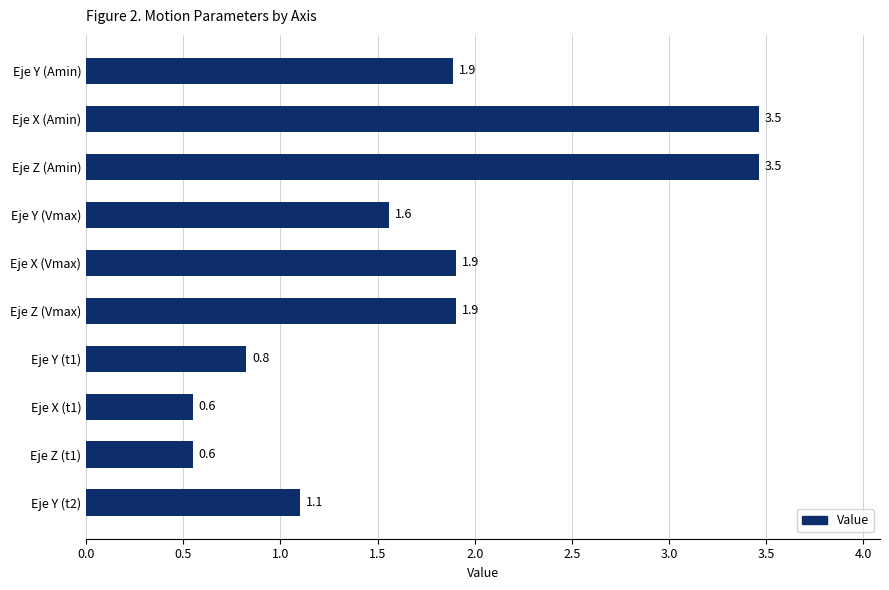

The chart shows a value of 1.0 at Eje X (Vmax). True or false?

False